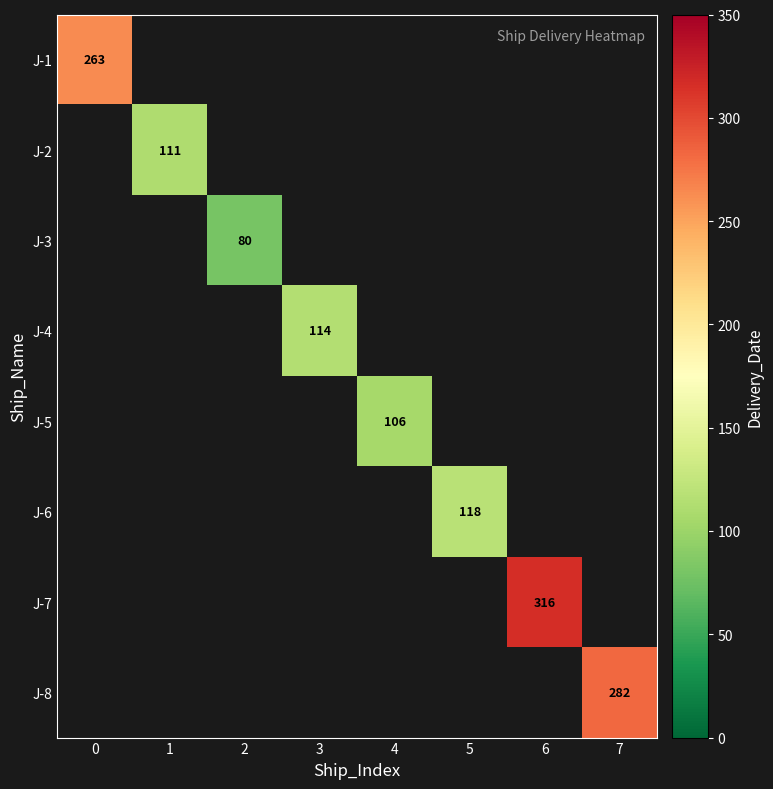

How many distinct data groups are displayed?

8